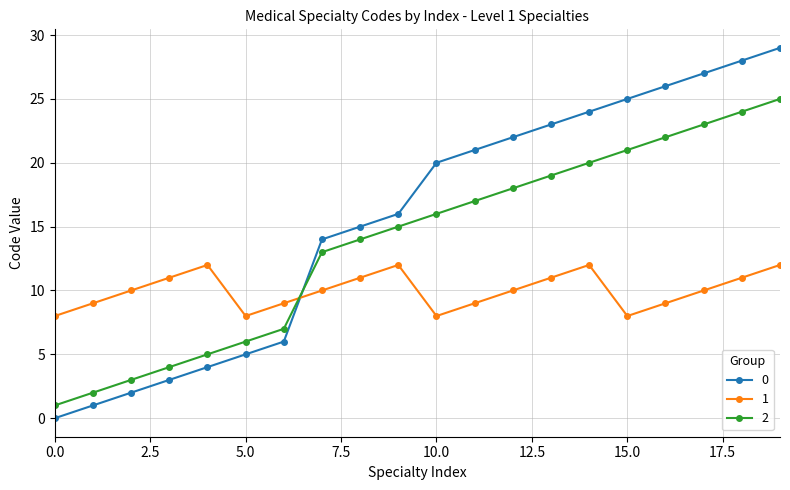

True or false: 0 and 2 cross at least once.

True